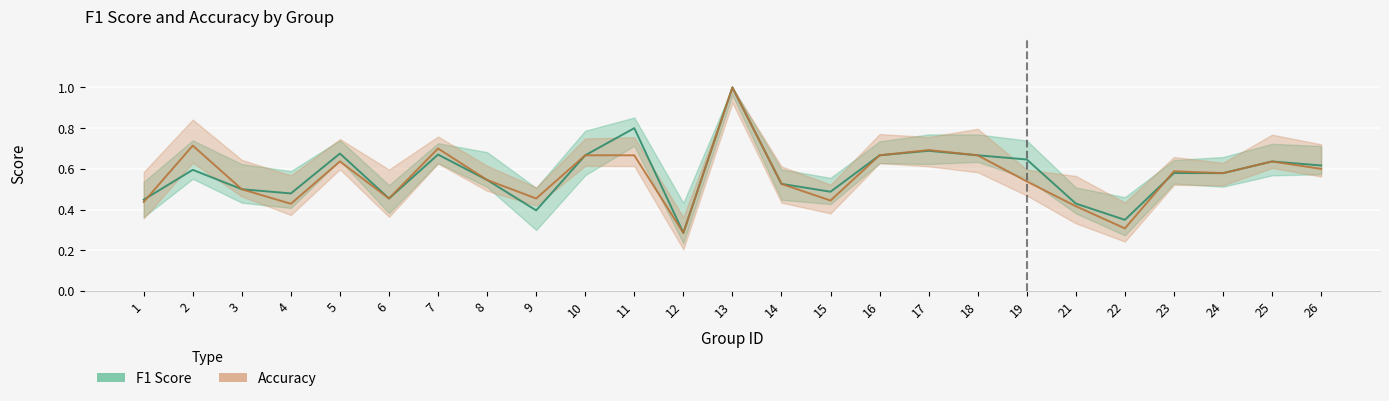

The value of accuracy at 3 is 0.8. True or false?

False